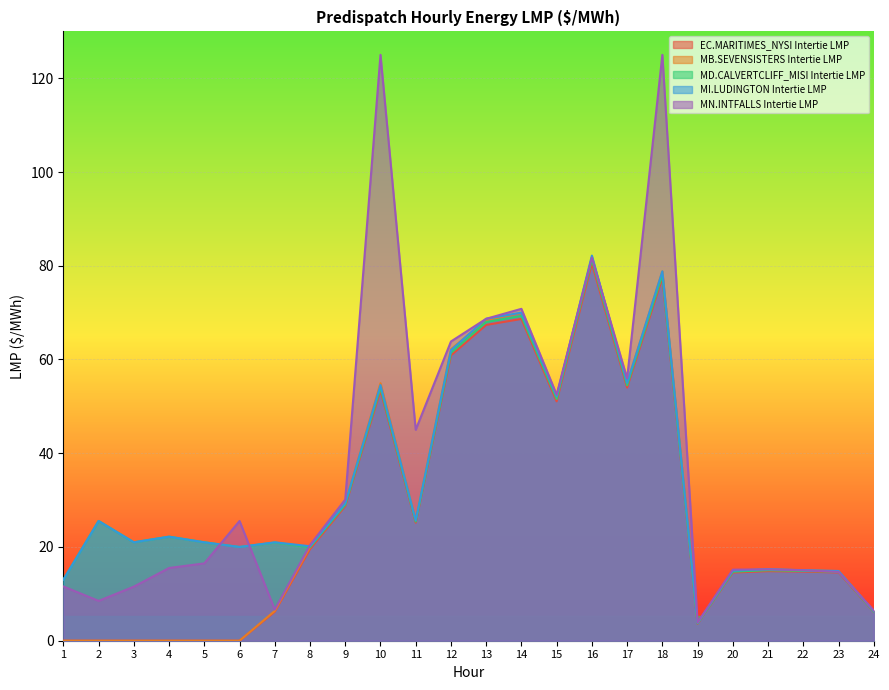

What is the average value of the MN.INTFALLS Intertie LMP series?

37.7